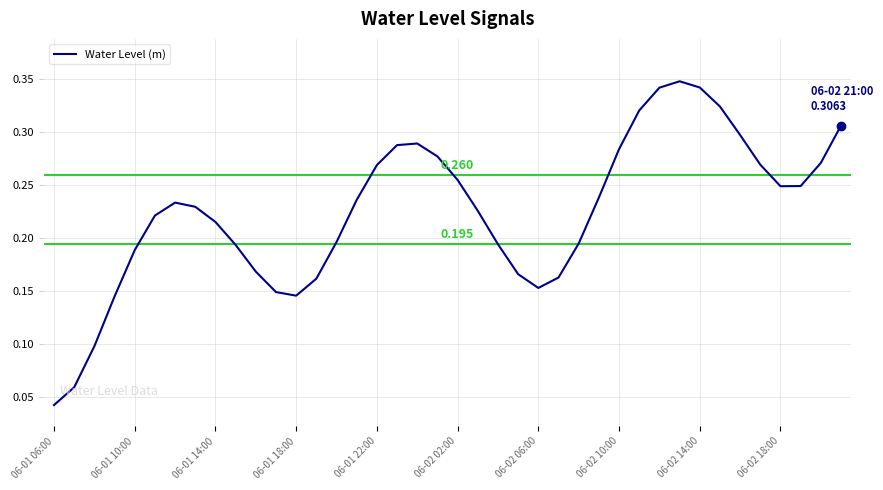

How many lines are shown in the chart?

1